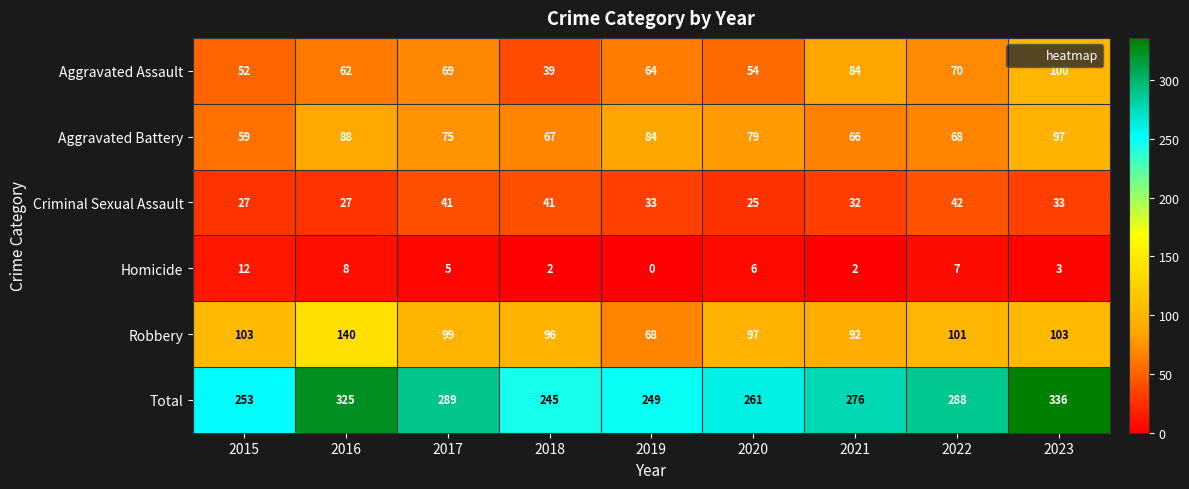

What is the total value across all series at 2023?

672